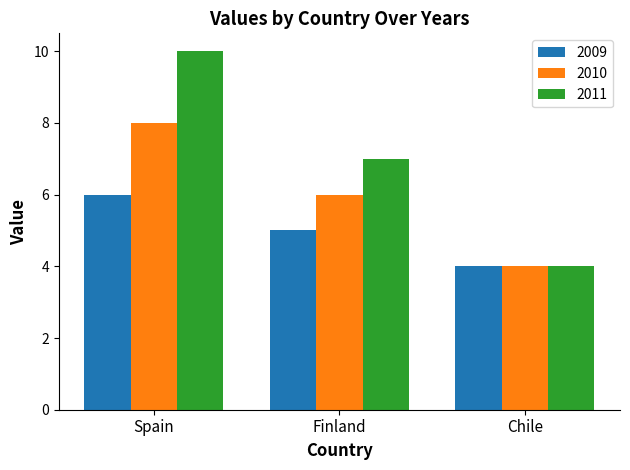

What is the maximum value shown in the chart?

10